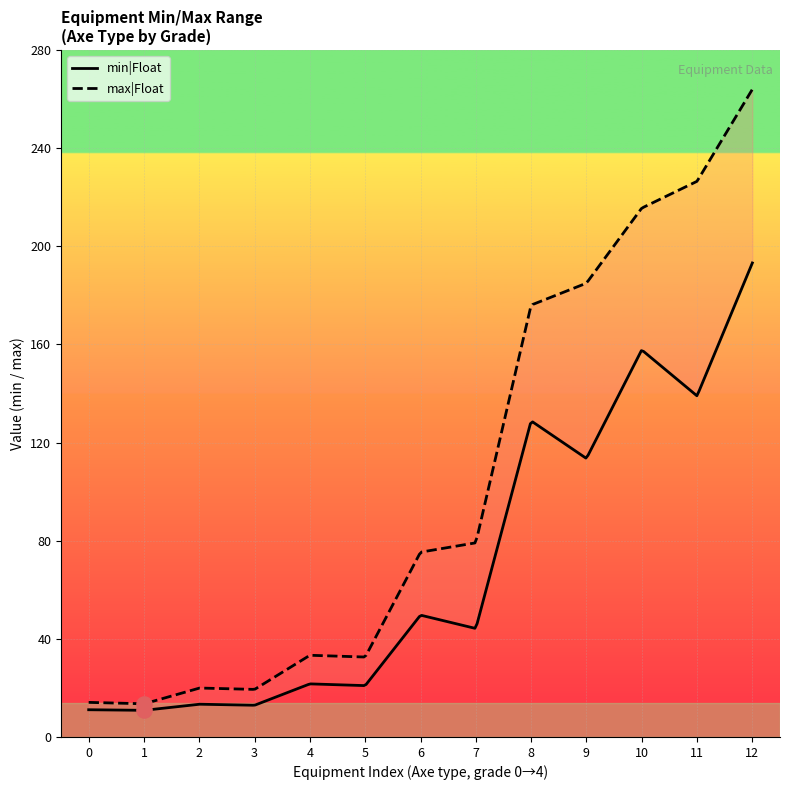

Which series has the largest Y range (max minus min)?

max|Float